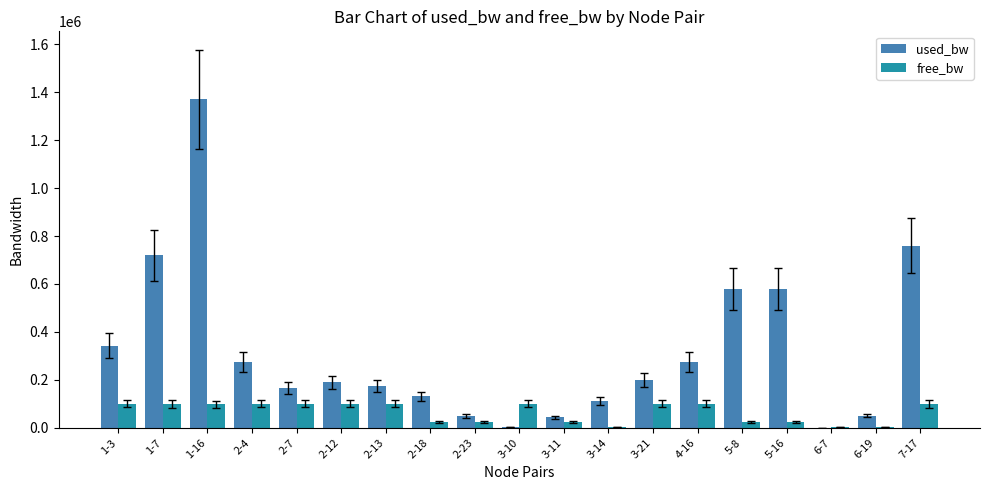

The used_bw series shows 820607.6 at 1-16. True or false?

False